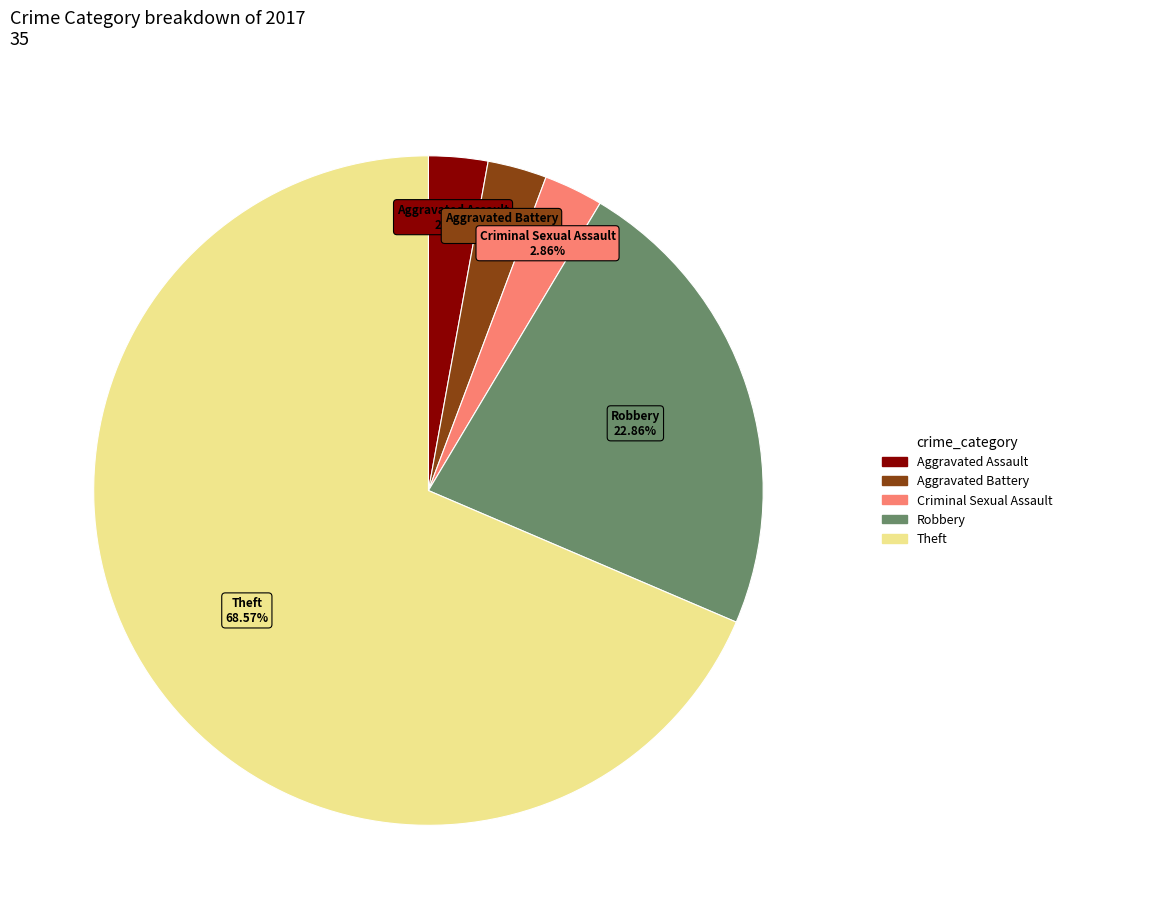

Is there a majority slice in this chart?

Yes